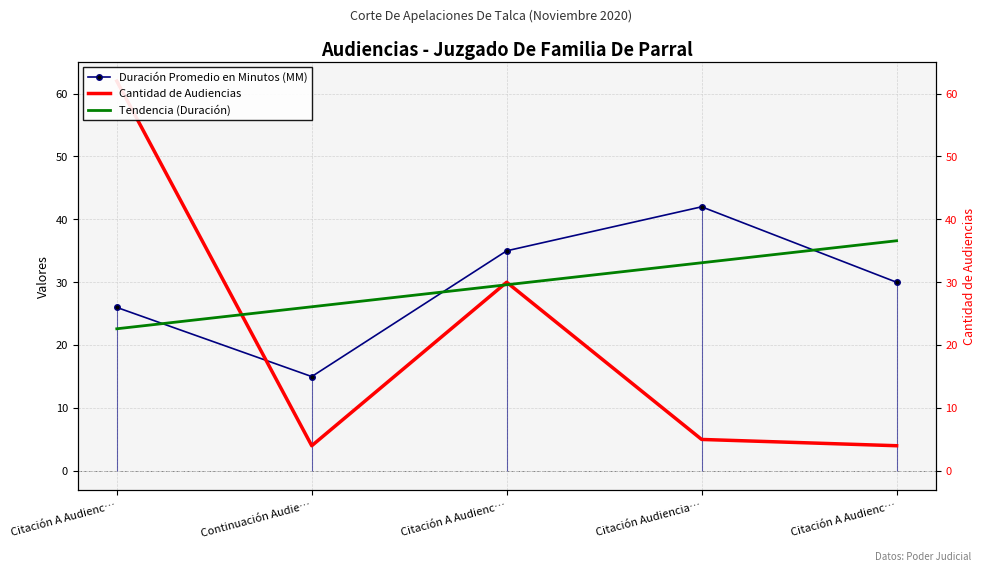

Reading left to right, extract all data points from this chart.

Duración Promedio en Minutos (MM): 26.0	15.0	35.0	42.0	30.0
Cantidad de Audiencias: 62.0	4.0	30.0	5.0	4.0
Tendencia (Duración): 22.6	26.1	29.6	33.1	36.6